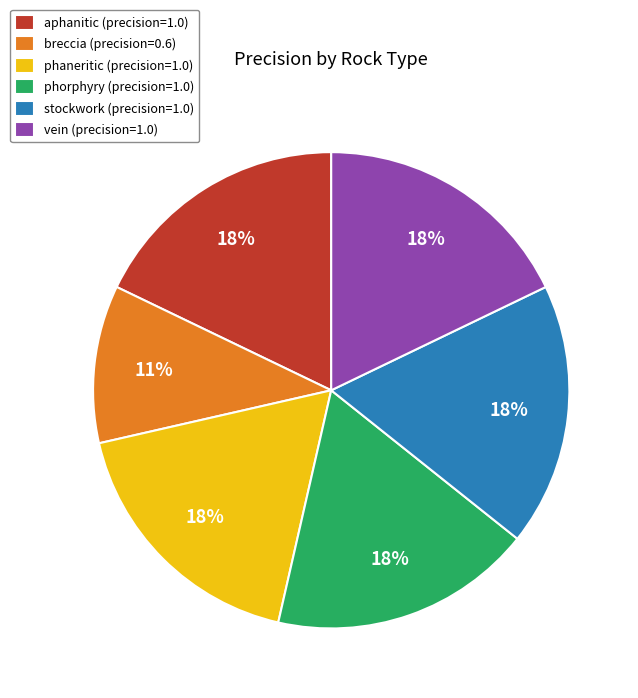

Count the number of slices in the pie.

6